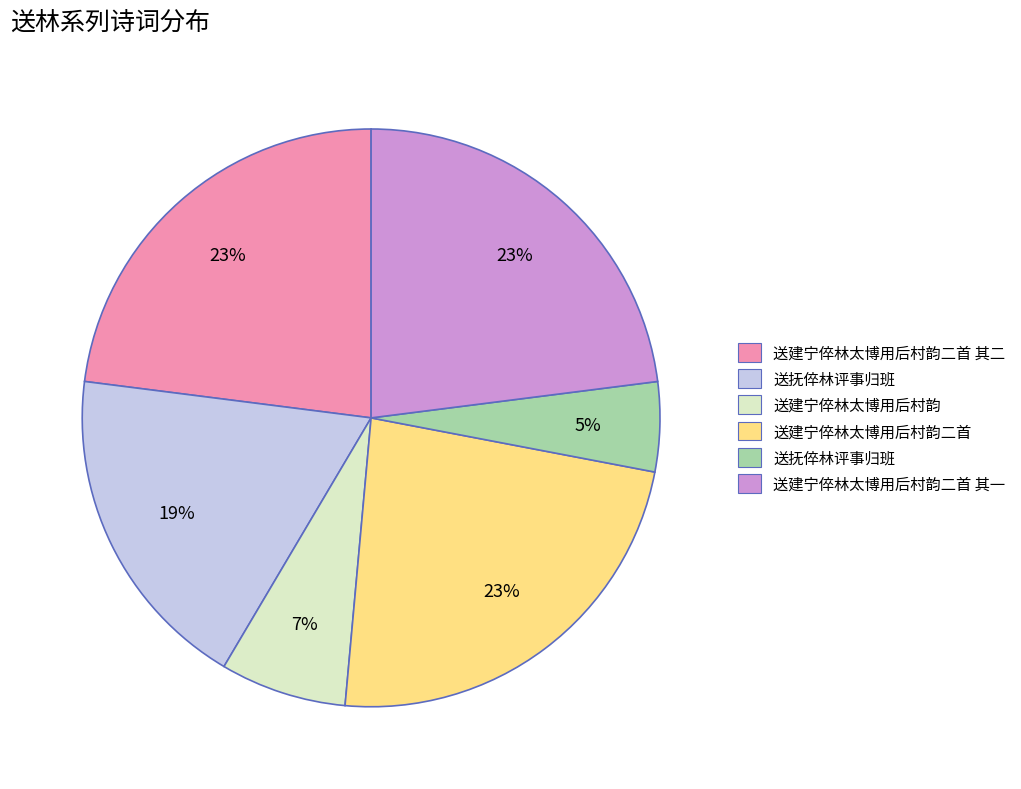

Is there any slice that represents more than half of the pie?

No